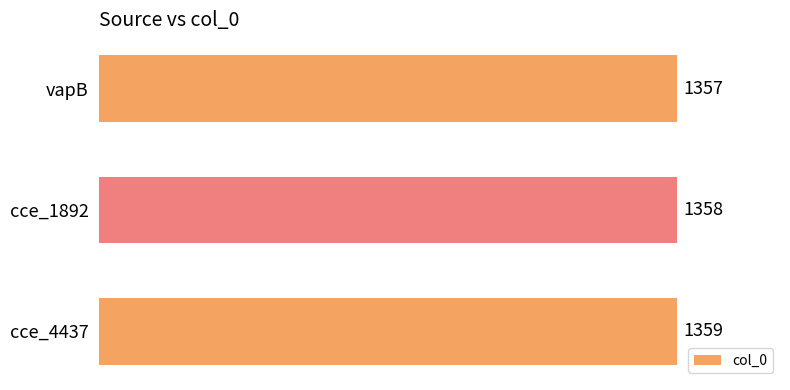

Does the chart contain stacked bars?

No